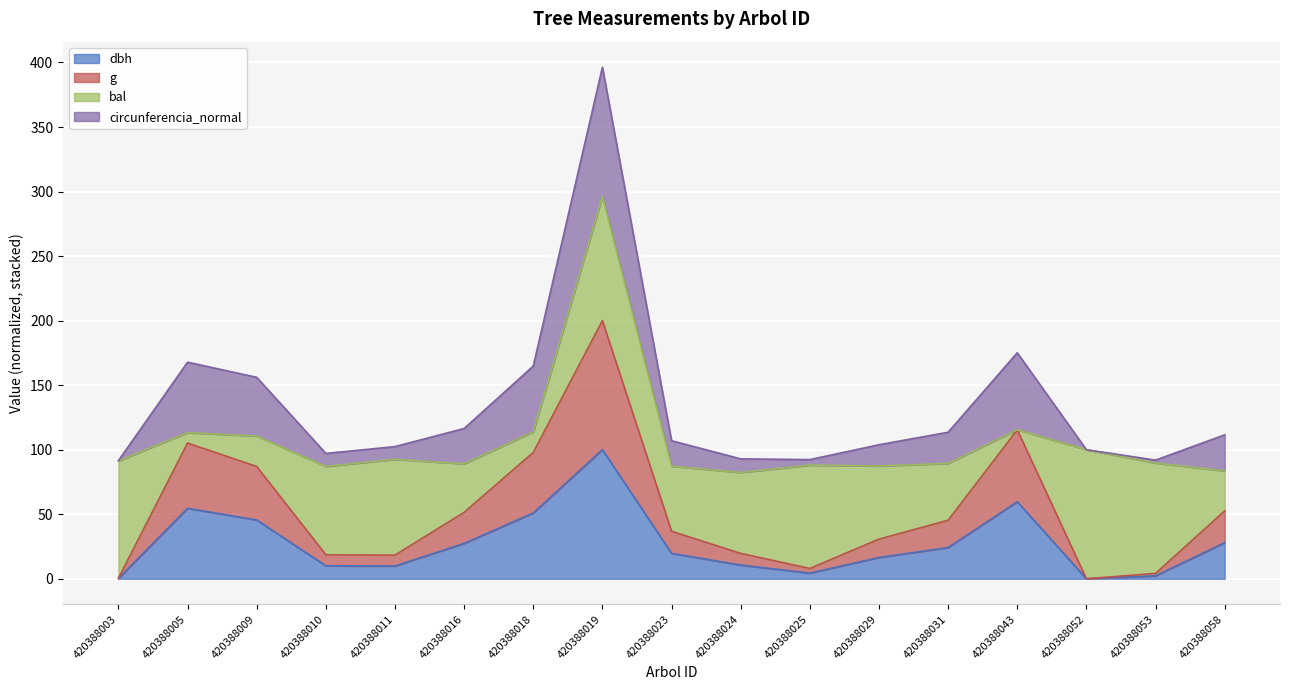

In g, how many points are higher than both neighbors (excluding endpoints)?

3